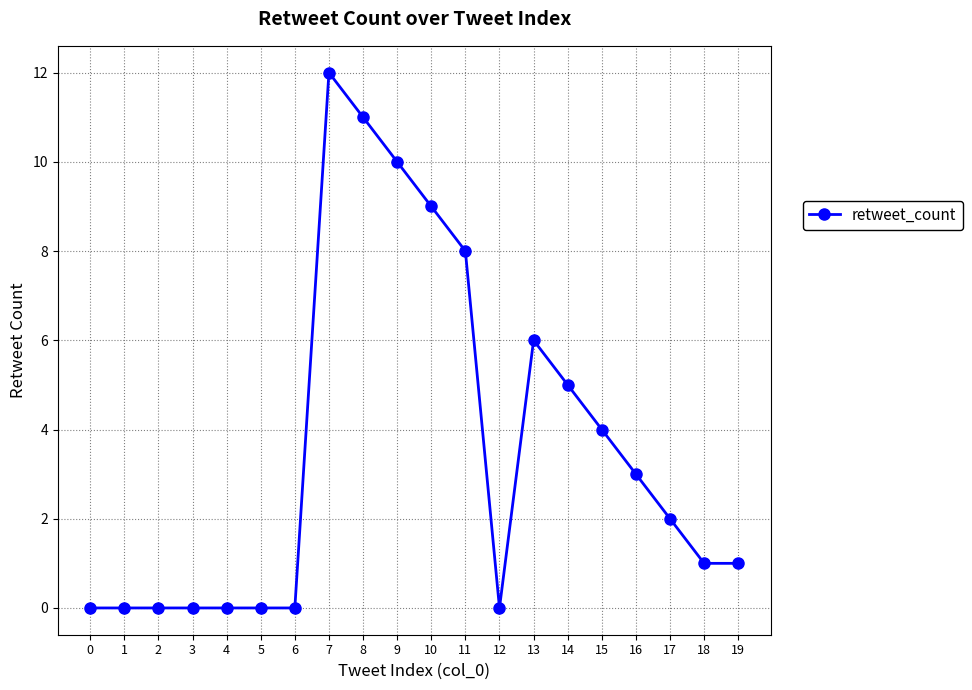

The value at 8 is 11. True or false?

True